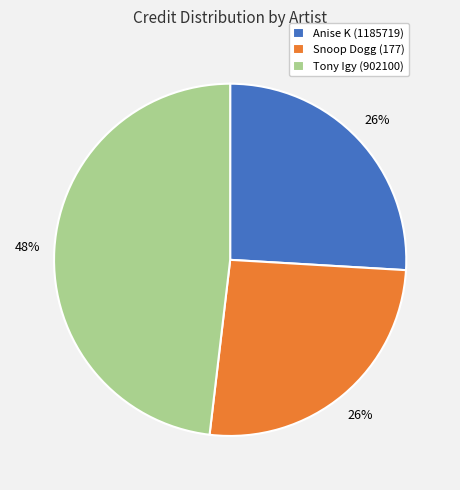

To the nearest percent, what portion does Tony Igy (902100) represent?

48%